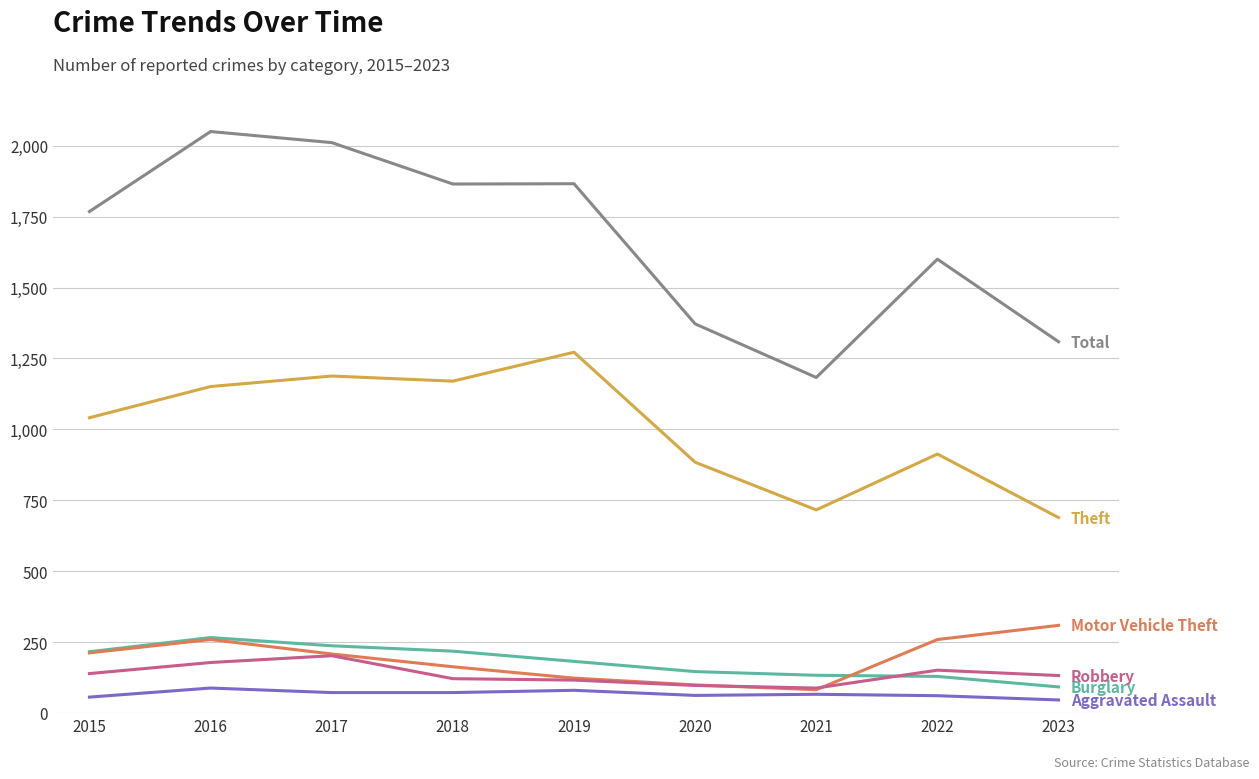

What is the maximum value shown in the chart?

2050